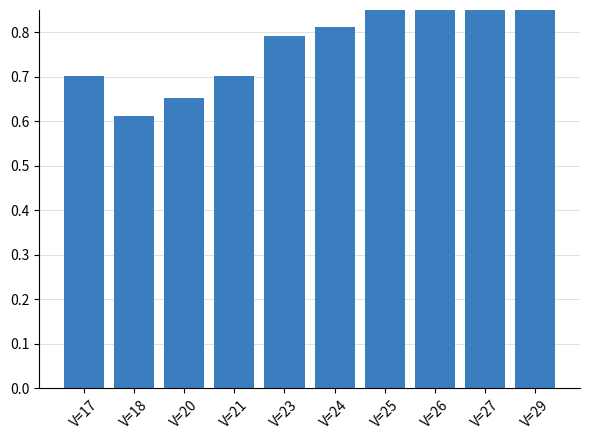

True or false: the data shows 1.0 at V=29.

True